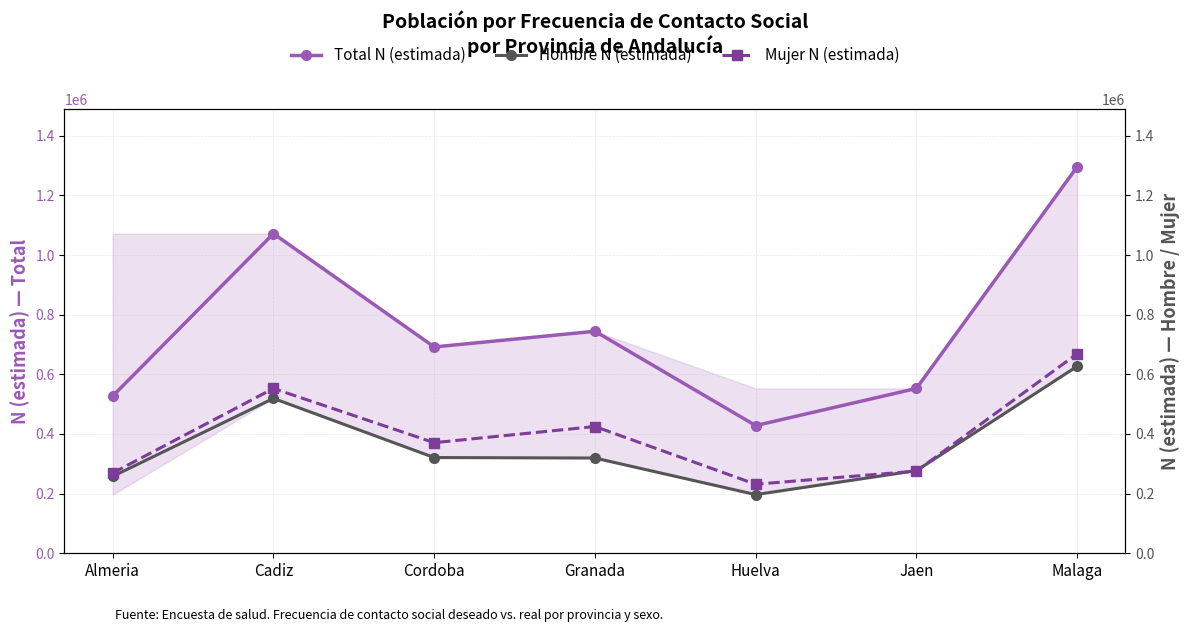

Which series has the largest total across all categories?

Total N (estimada)